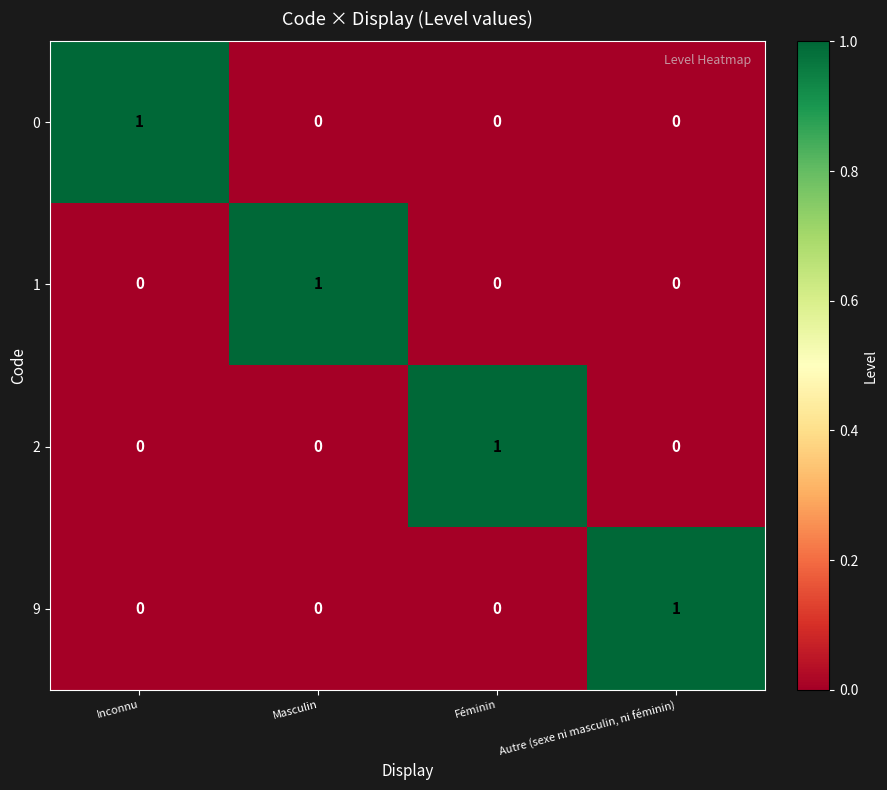

Is it true that 1 equals 1 at Féminin?

False